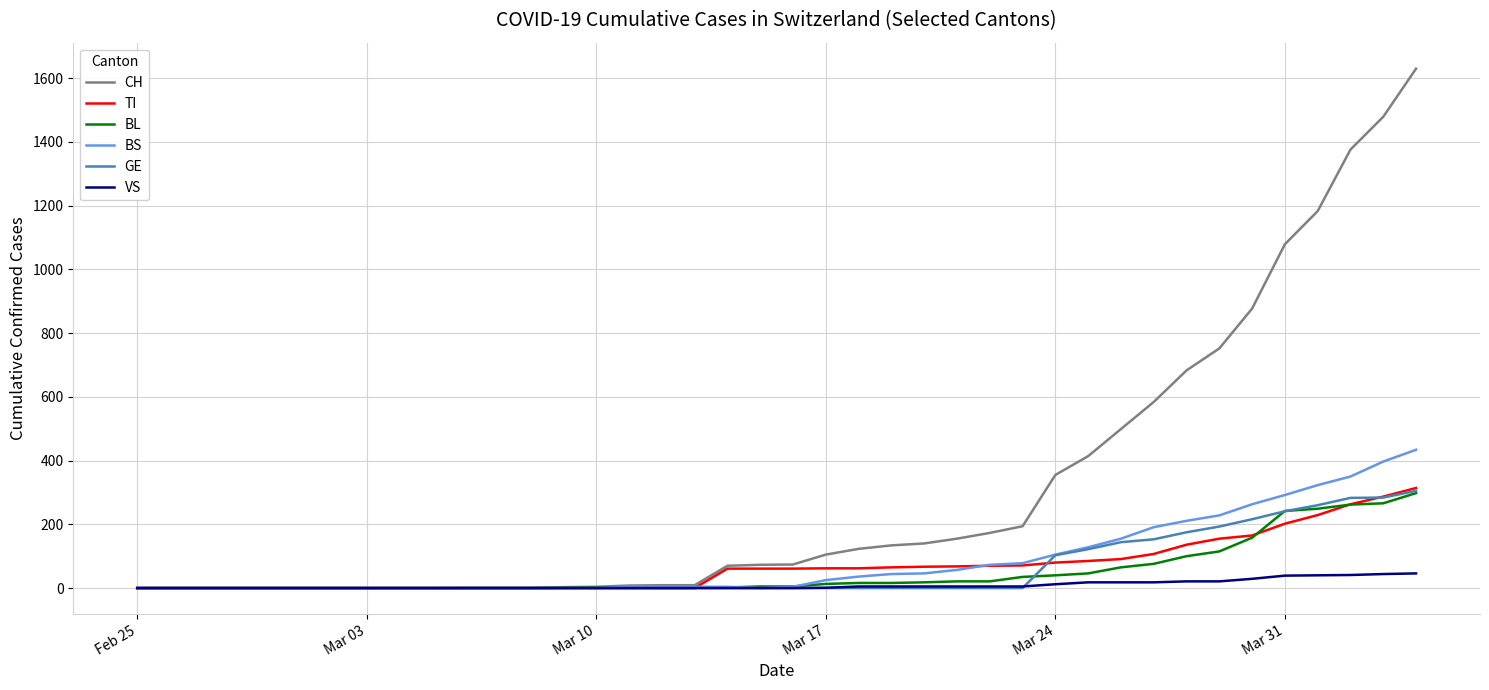

What are all the series names shown in the legend?

CH, TI, BL, BS, GE, VS